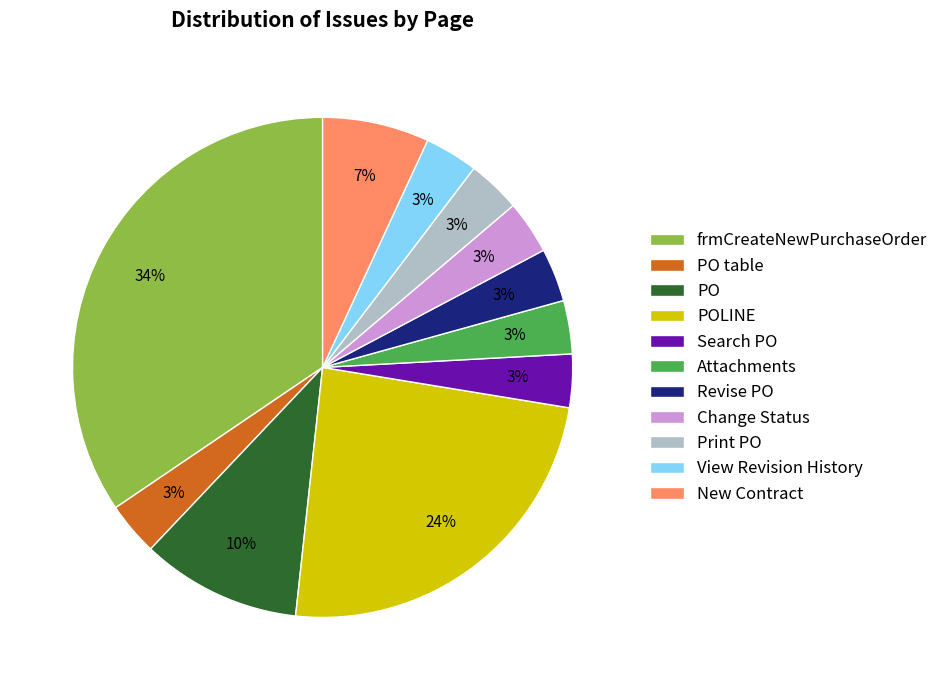

Between Attachments and New Contract, which is larger?

New Contract